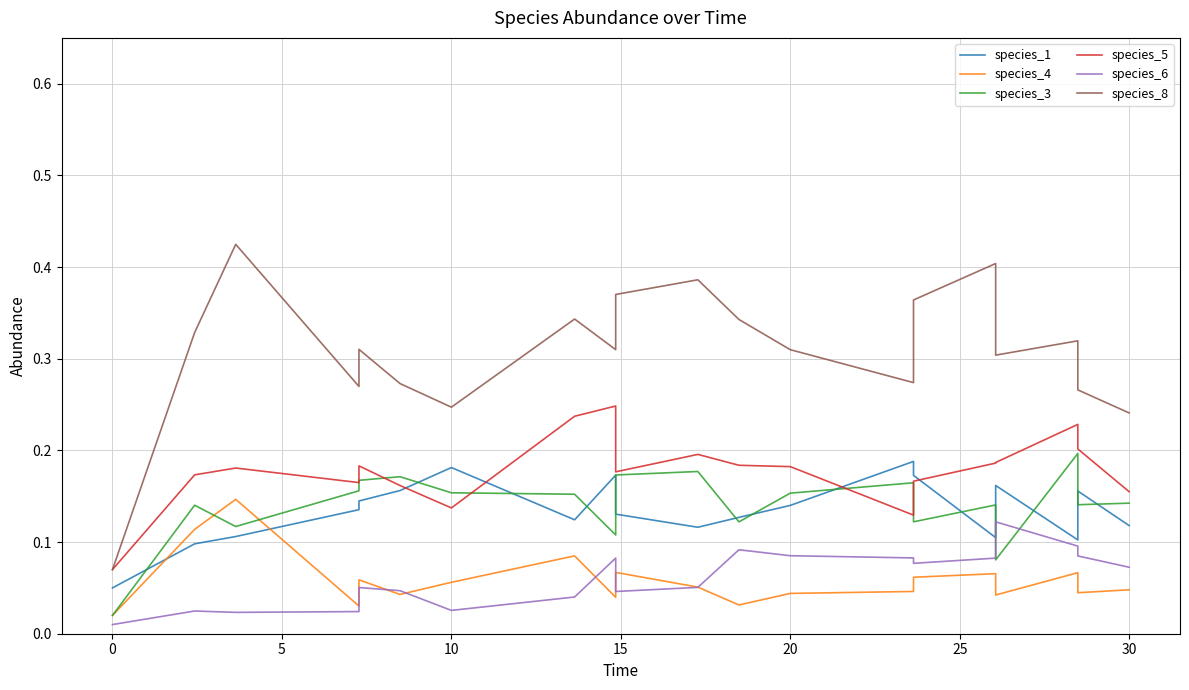

How many interior local peaks does the species_8 series have?

6